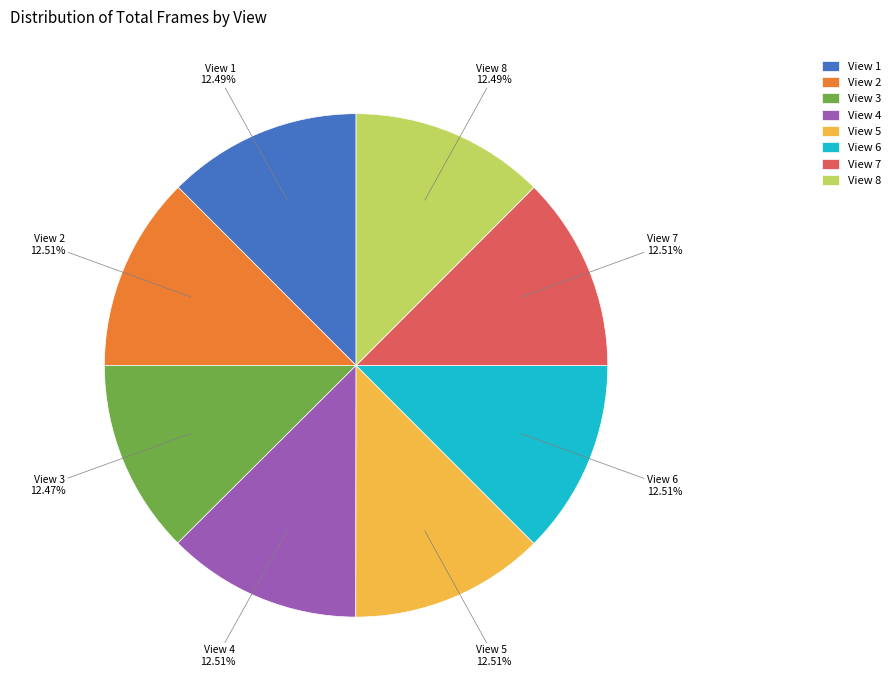

True or false: View 8 accounts for 4% of the total.

False